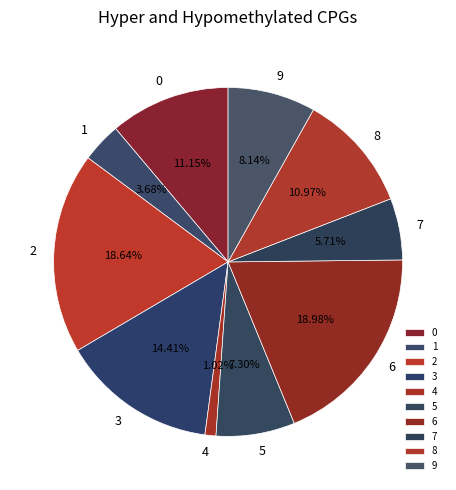

Combined, what portion of the pie is 8 and 0?

22.1%